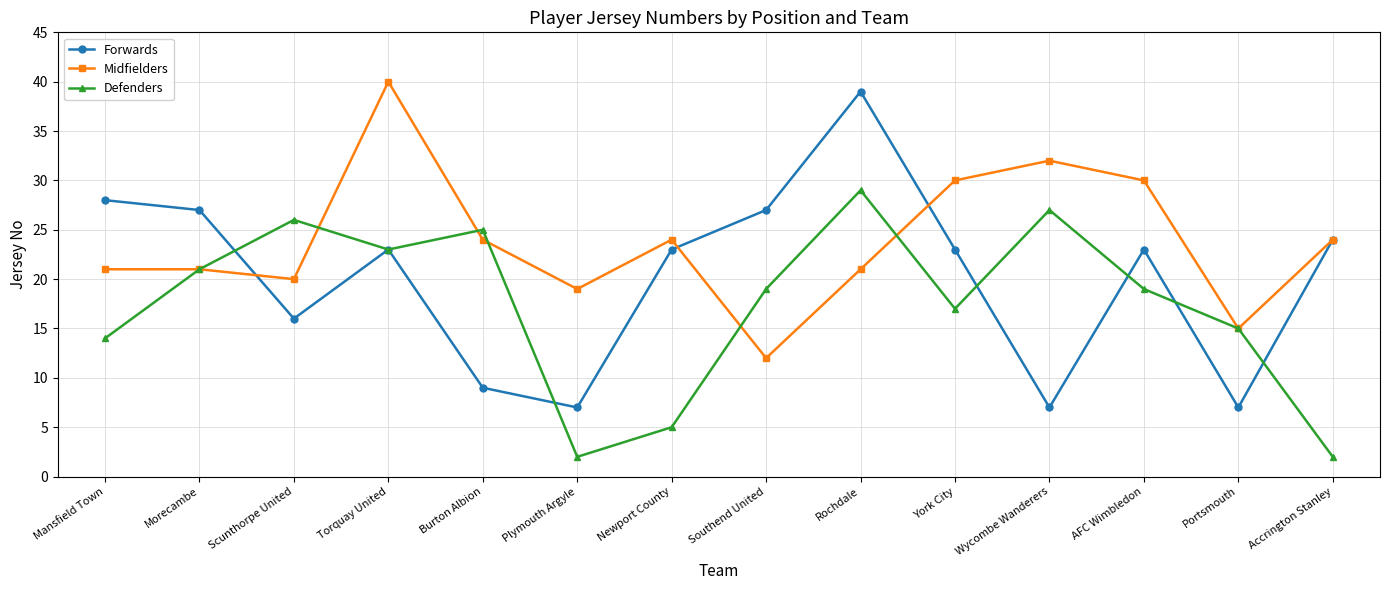

What is the approximate value of Forwards at Burton Albion, to the nearest 10?

10